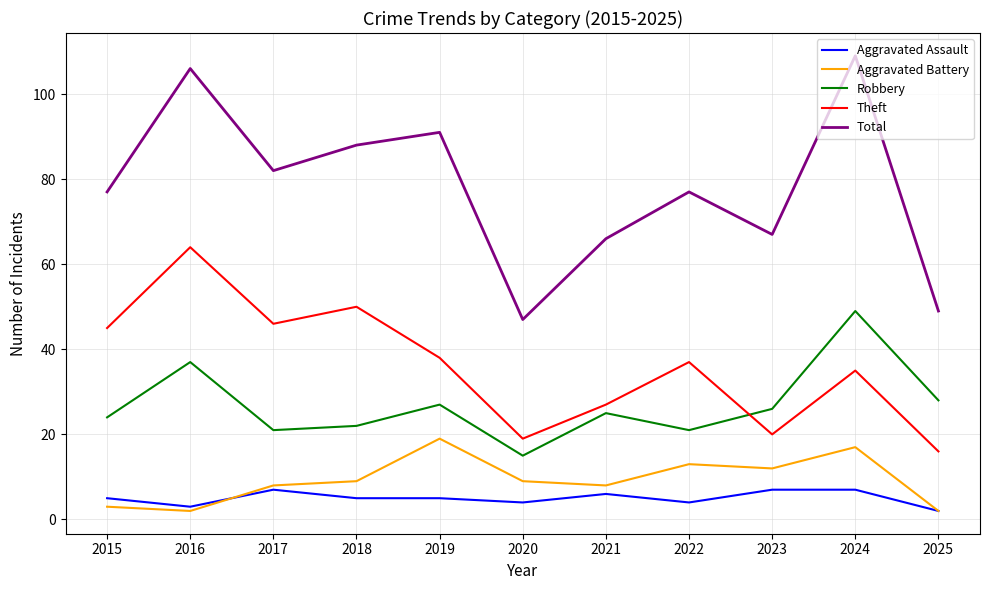

Where do Robbery and Theft first cross each other?

2022 and 2023